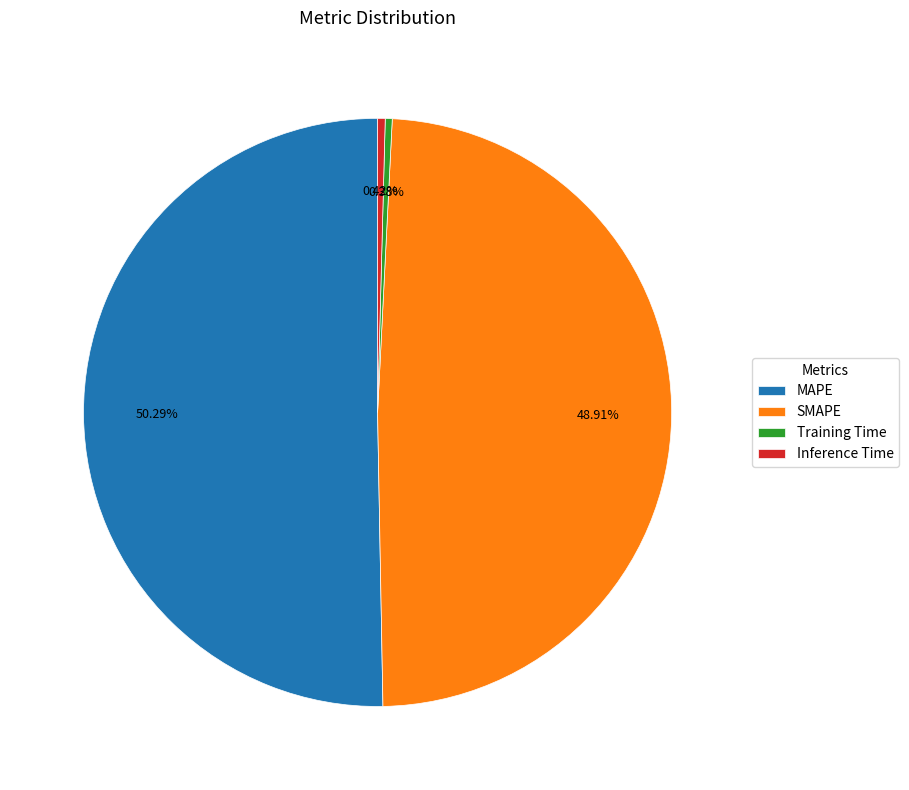

Which category has the biggest portion of the pie?

MAPE